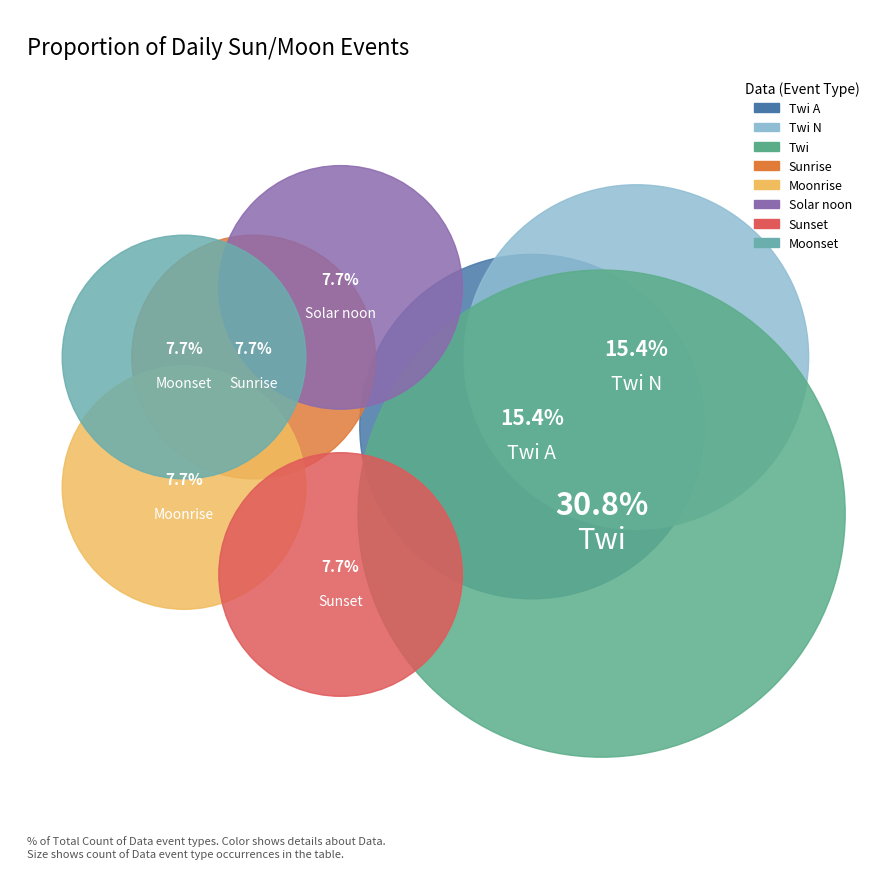

How many segments does this pie chart have?

8